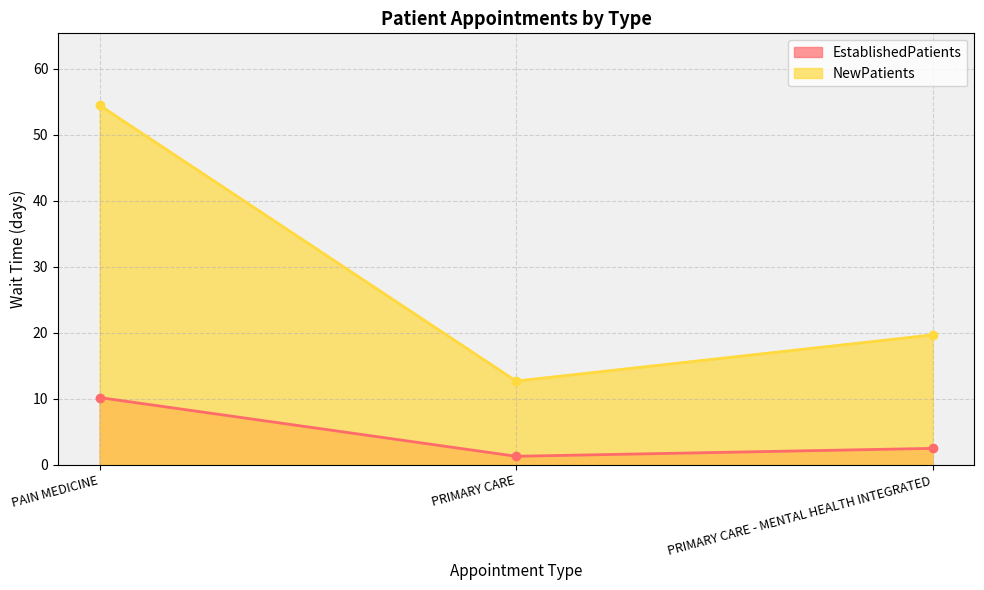

True or false: EstablishedPatients has a value of 3.5 at PRIMARY CARE - MENTAL HEALTH INTEGRATED.

False